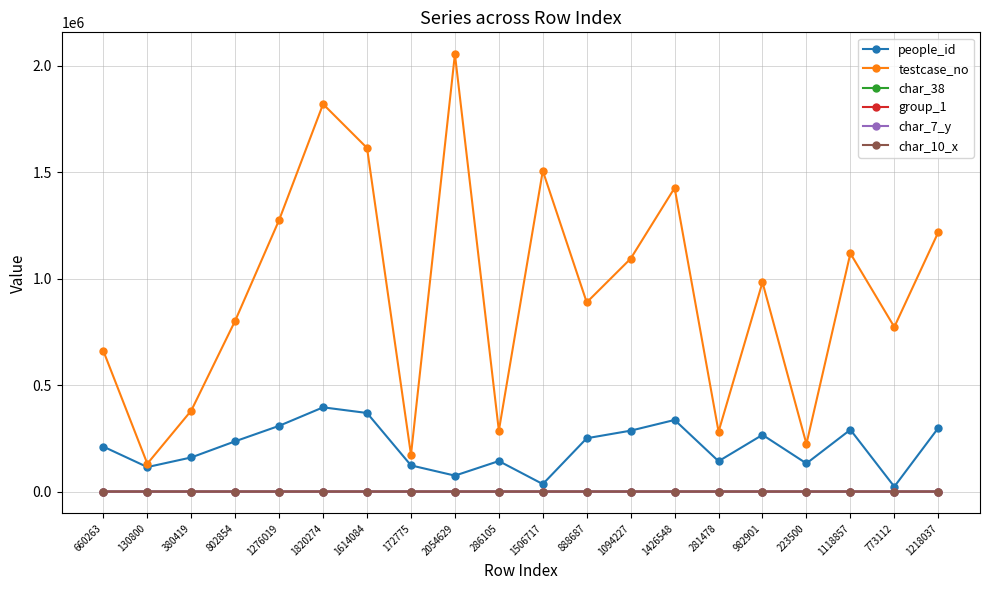

Which category has the highest value across all series?

2054629